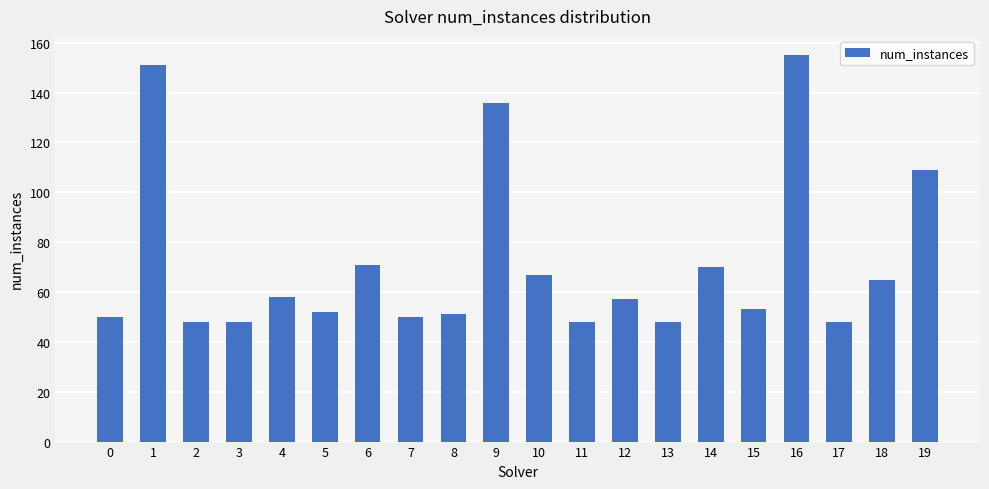

What is the minimum value shown in the chart?

48